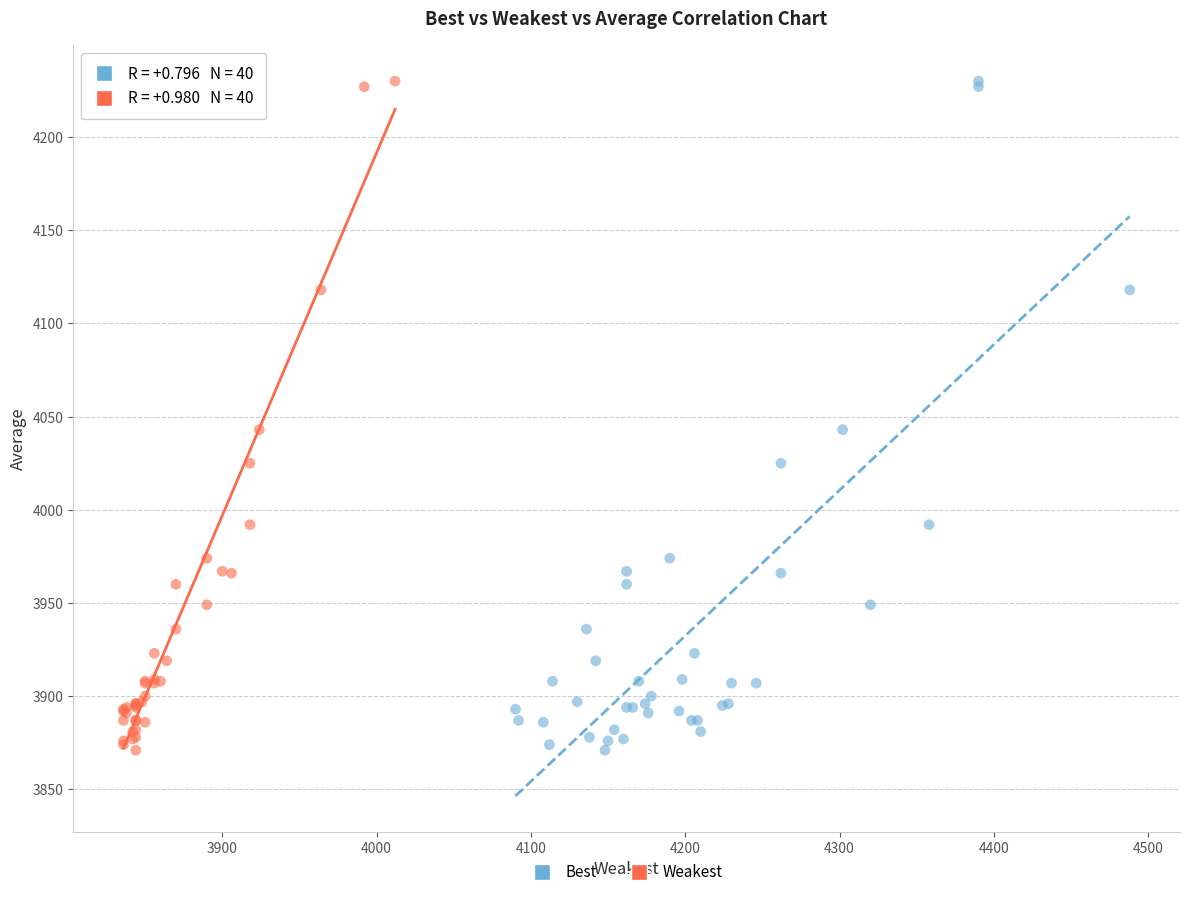

What are all the series names shown in the legend?

Best, Weakest